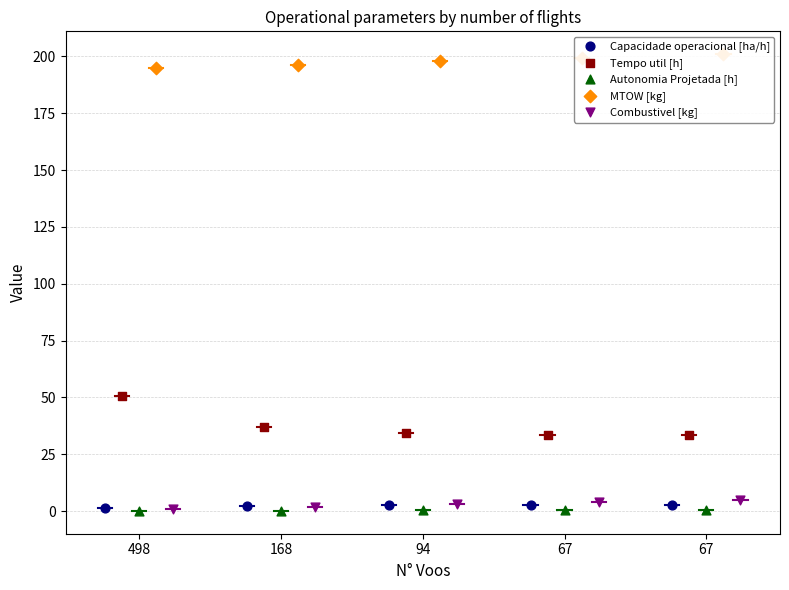

At which category is the sum across all series the highest?

498